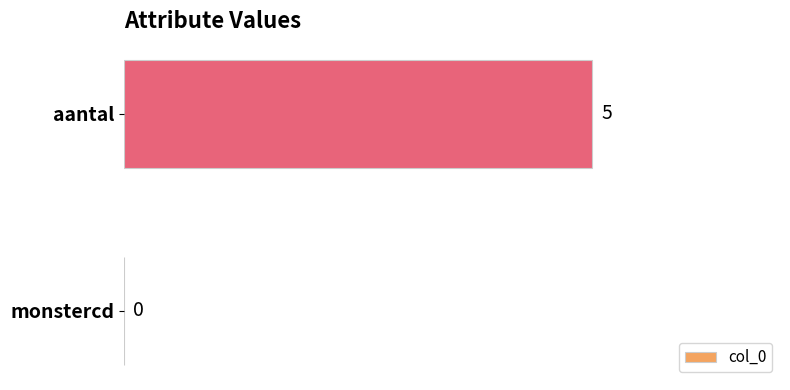

Reading top to bottom, what are all the values shown in this chart?

aantal=5	monstercd=0